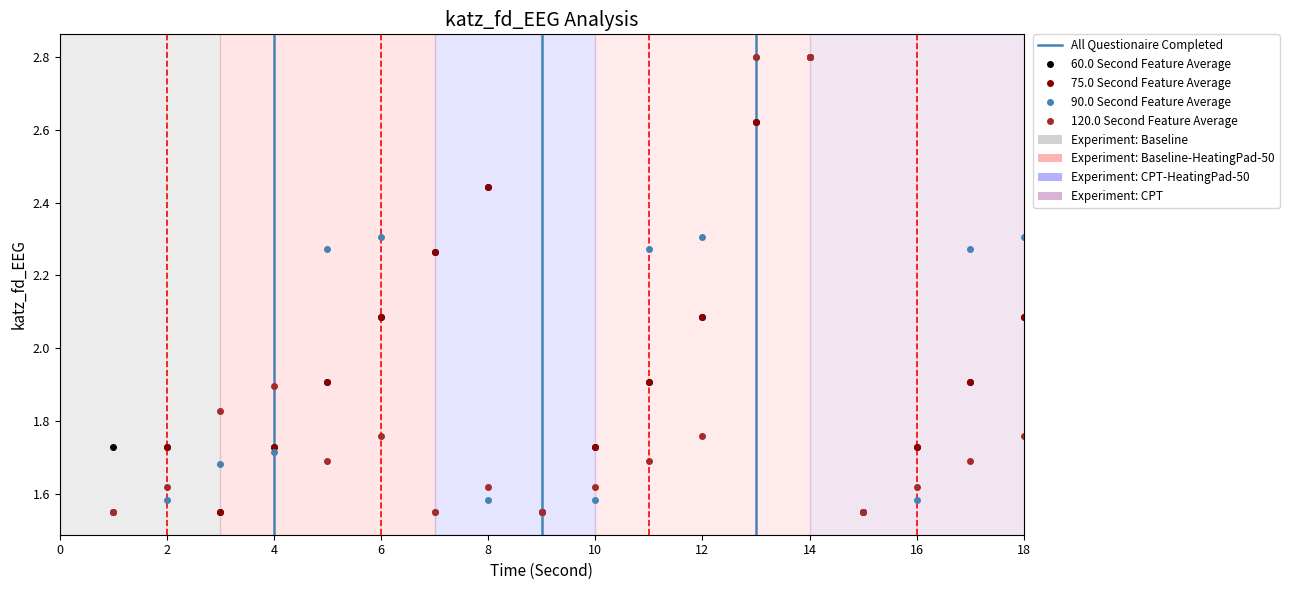

What is the difference between the maximum and second lowest values in the 120.0 Second Feature Average series?

1.2